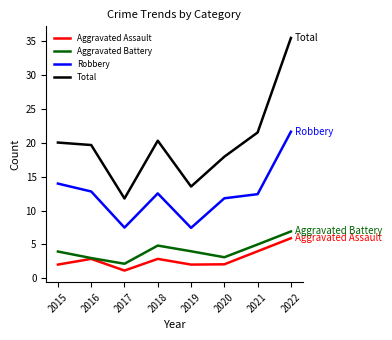

Rank the series at 2015 from highest to lowest value.

Total, Robbery, Aggravated Battery, Aggravated Assault